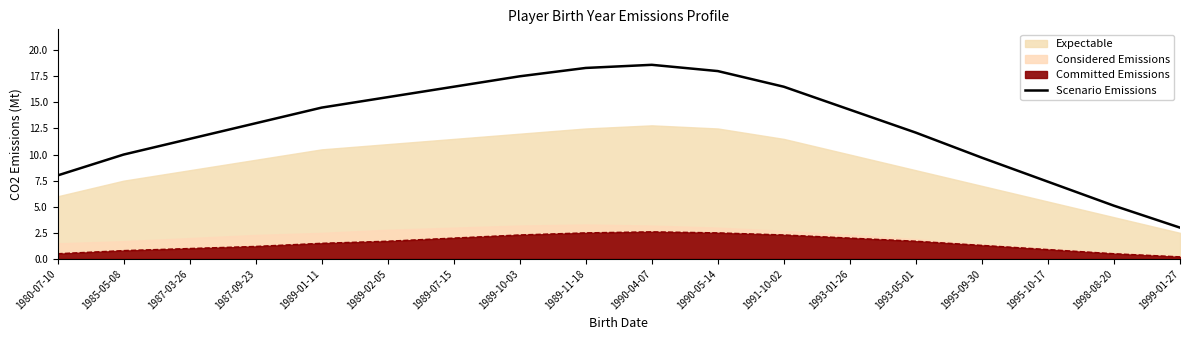

Where is the first local maximum?

1990-04-07